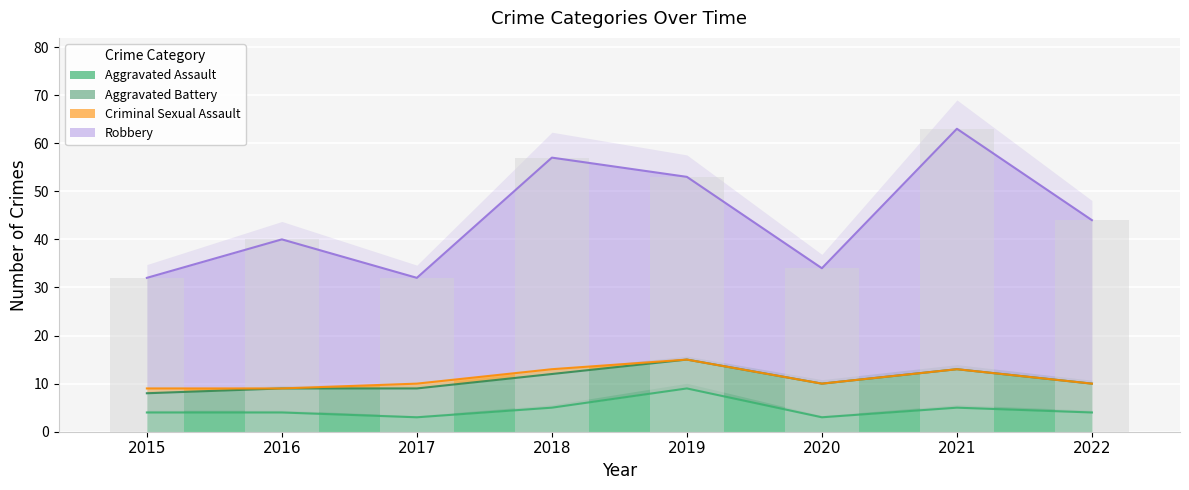

At how many categories does at least one series exceed 19?

8